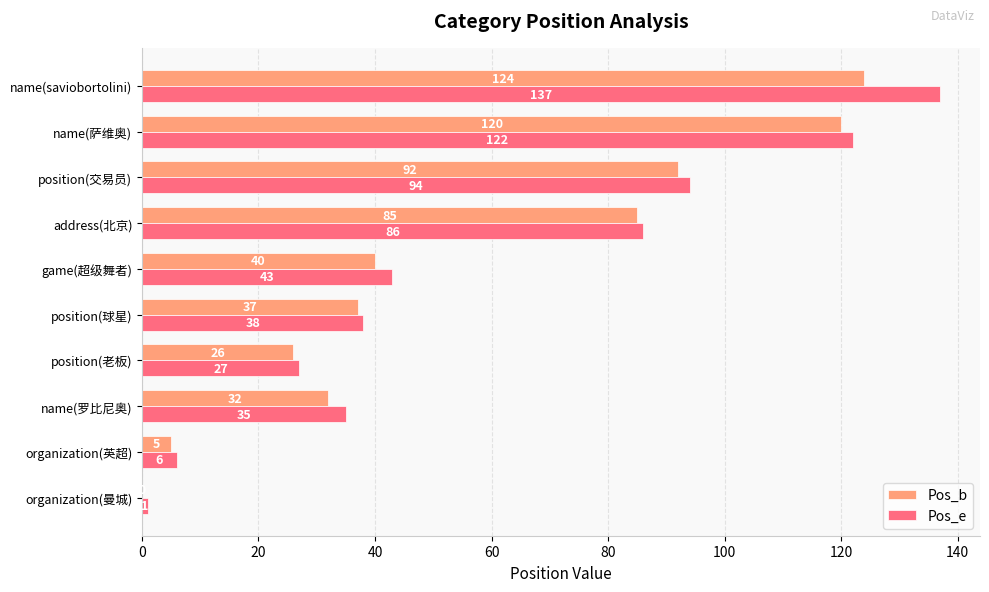

Count the number of data series in this chart.

2